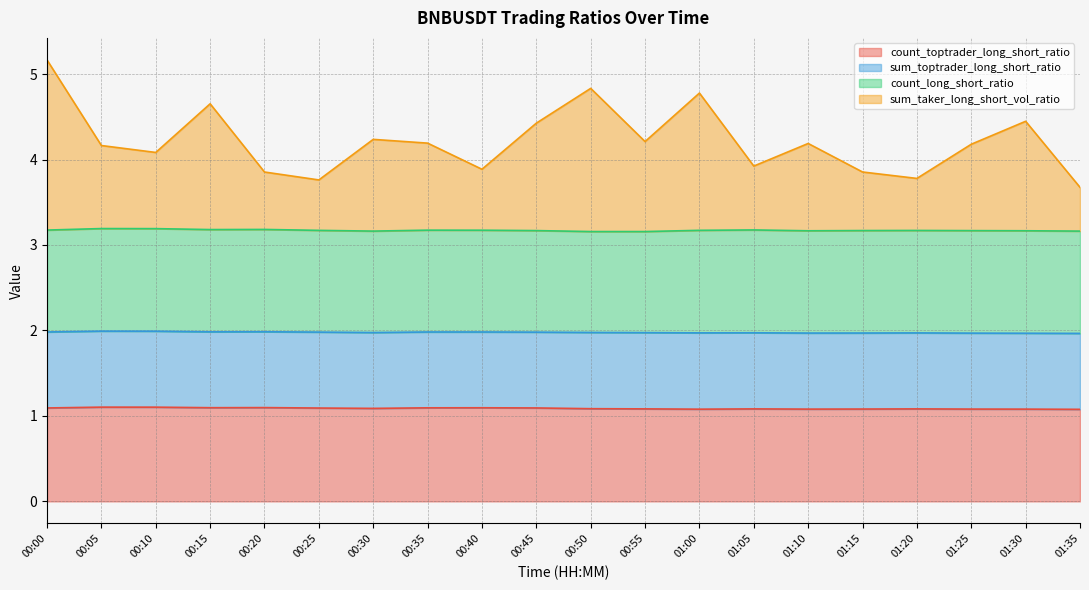

At which category is the sum across all series the highest?

00:00